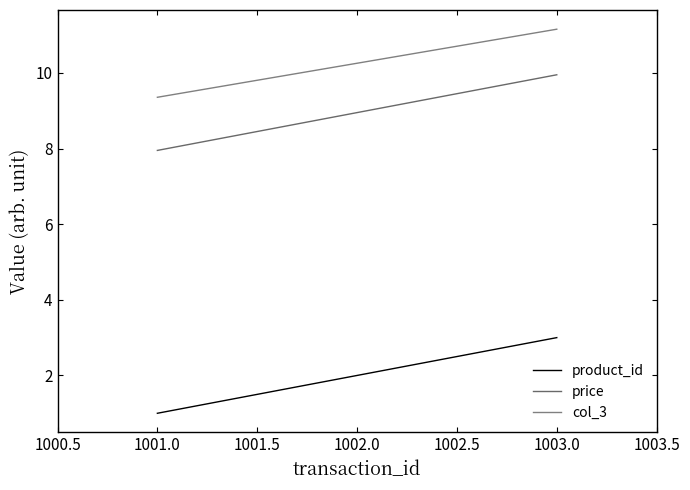

List the series in order of their overall mean, lowest first.

product_id, price, col_3